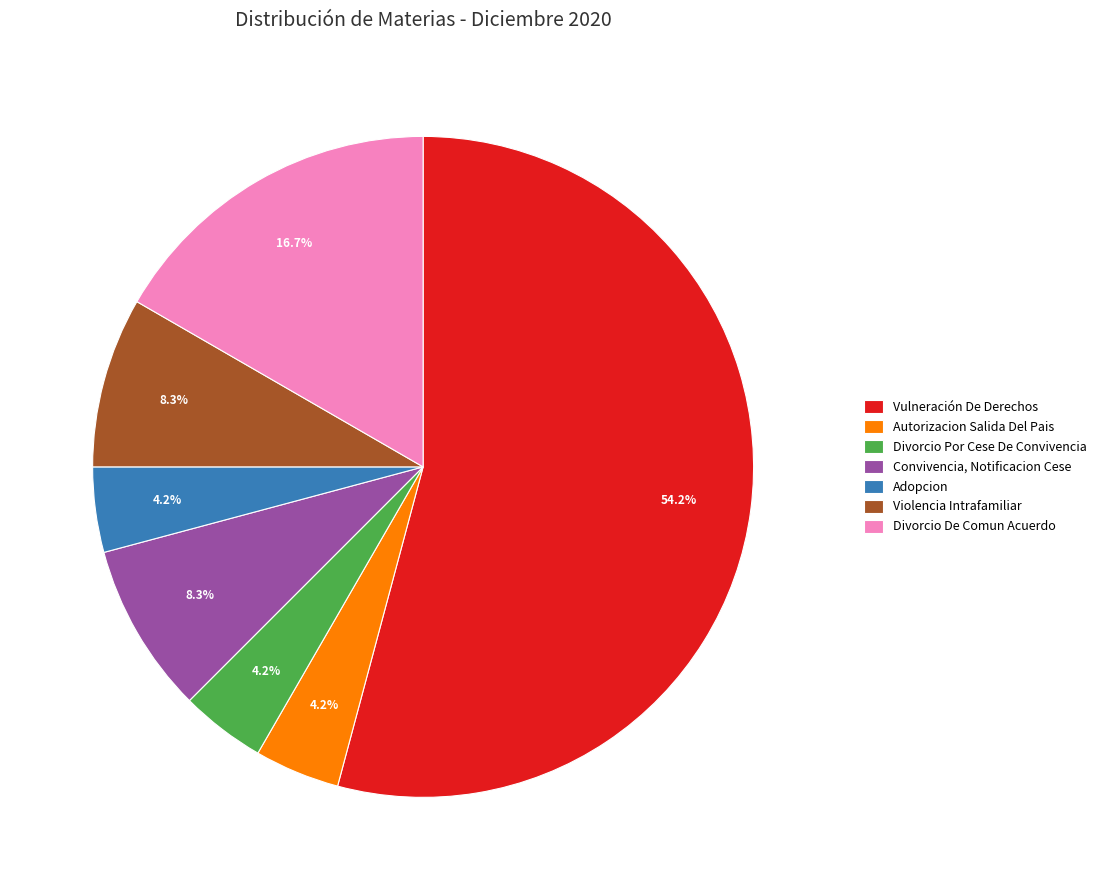

What is the largest slice in the pie chart?

Vulneración De Derechos